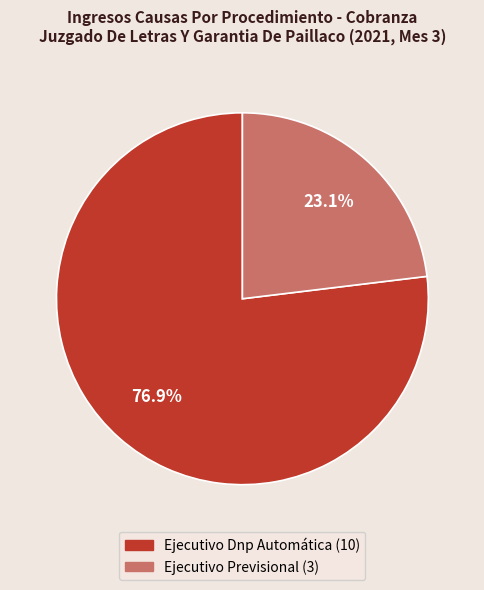

To the nearest percent, what is the difference between the largest and smallest slice percentages?

54%